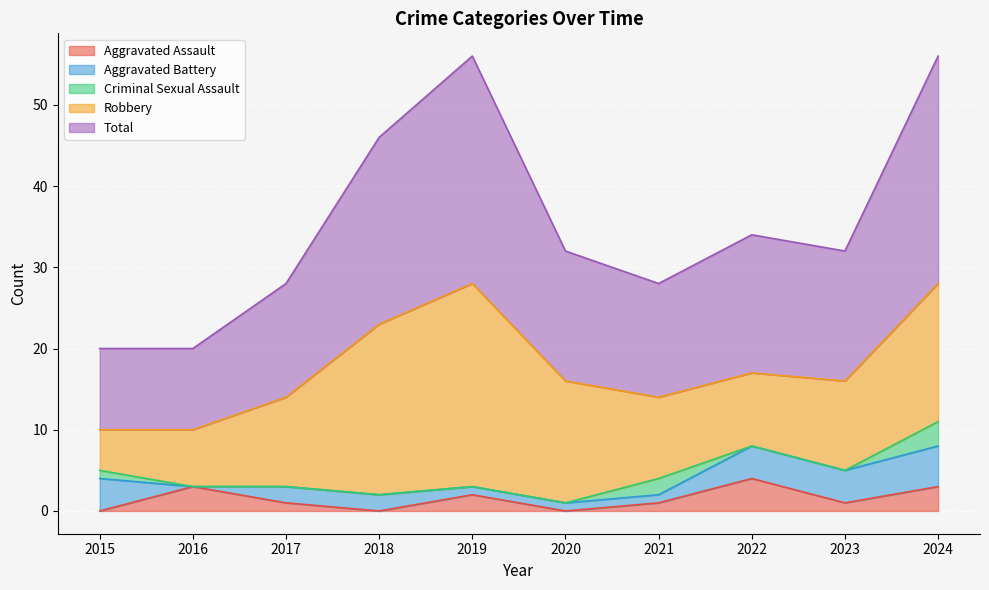

What is the spread (max minus min) of values at 2024?

25